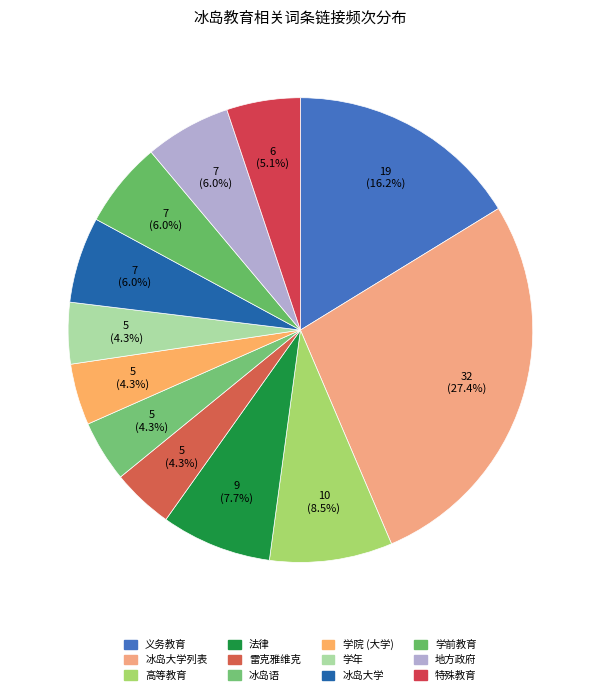

Does any single category account for the majority?

No